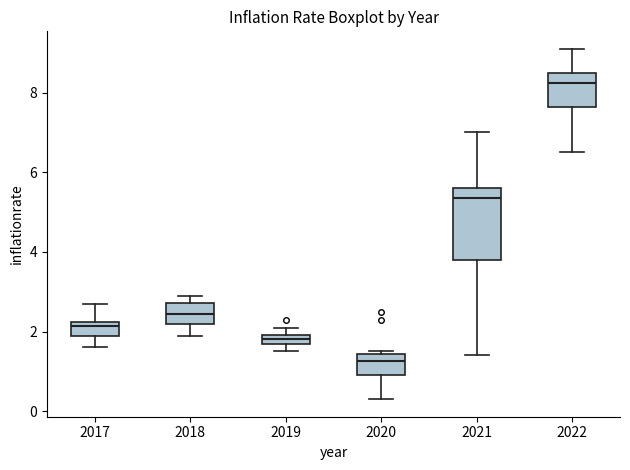

Which box has the highest median line?

2022